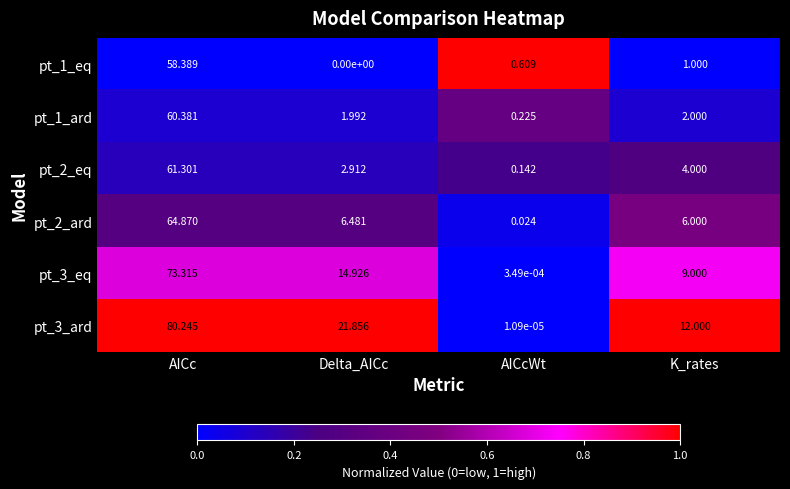

Which category has the highest value across all series?

AICc